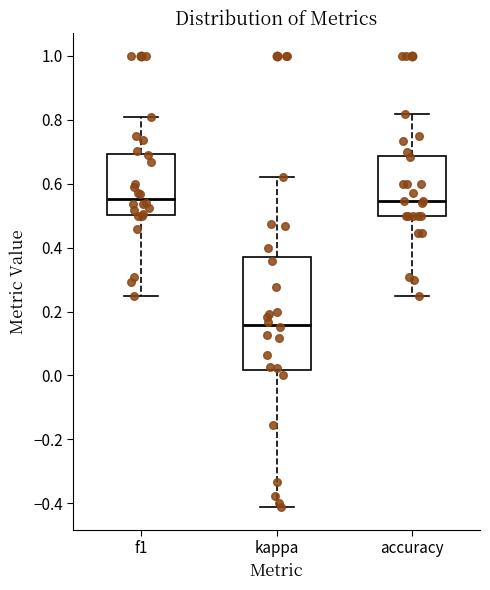

Where does the lower whisker of the box for f1 end on the y-axis? The values are not printed on the chart, so give them approximately, as read against the axis.

0.26